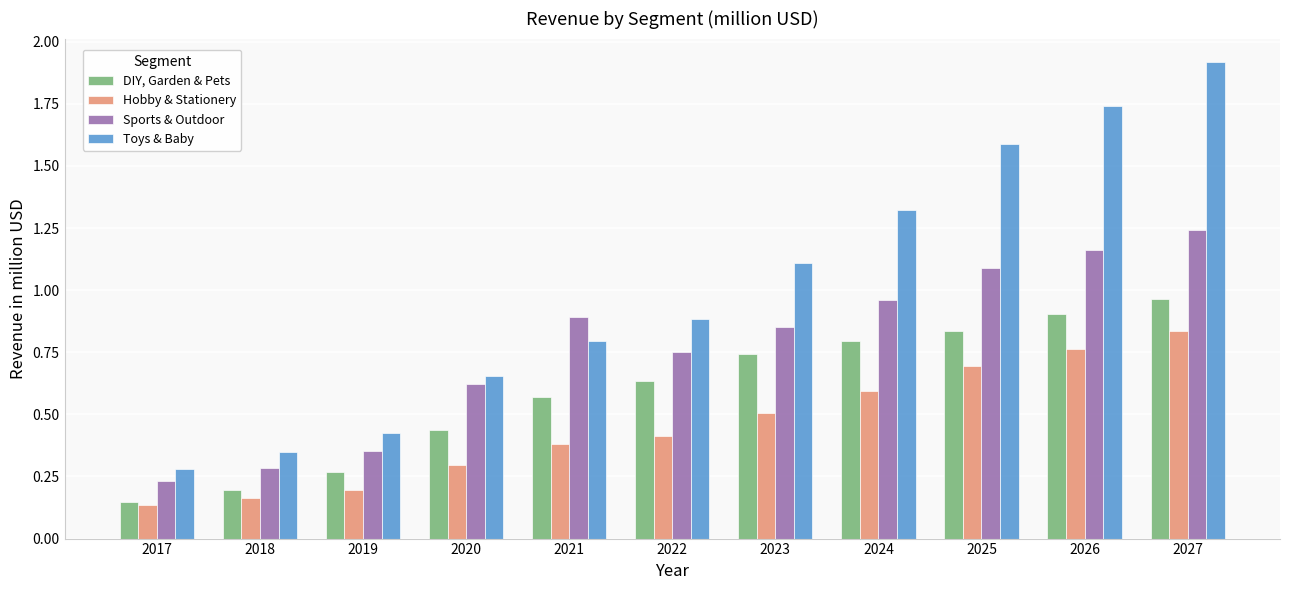

Which series has the largest range (max minus min)?

Toys & Baby